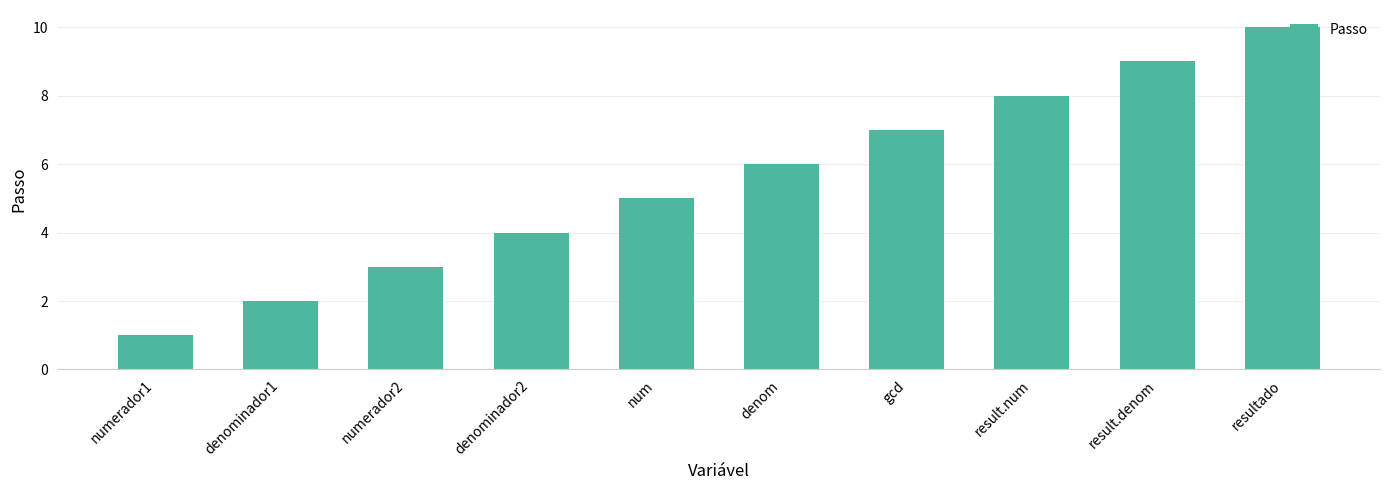

Which category has the lowest value across all series?

numerador1